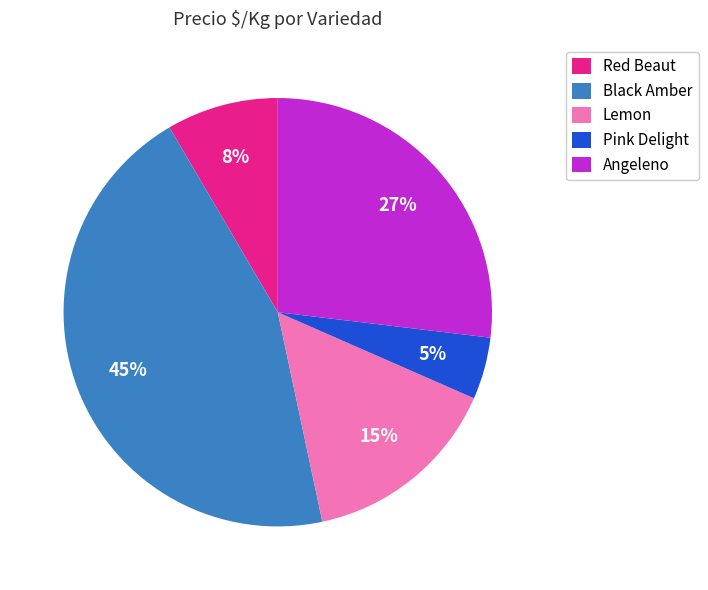

Is there any slice that represents more than half of the pie?

No